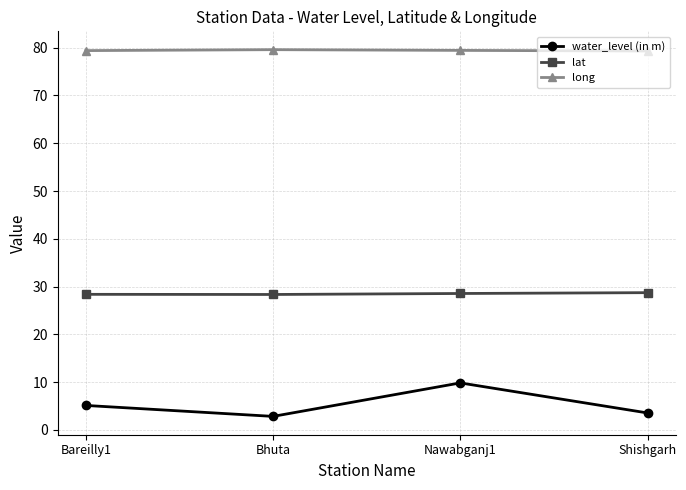

At which category does water_level (in m) reach its first local valley?

Bhuta